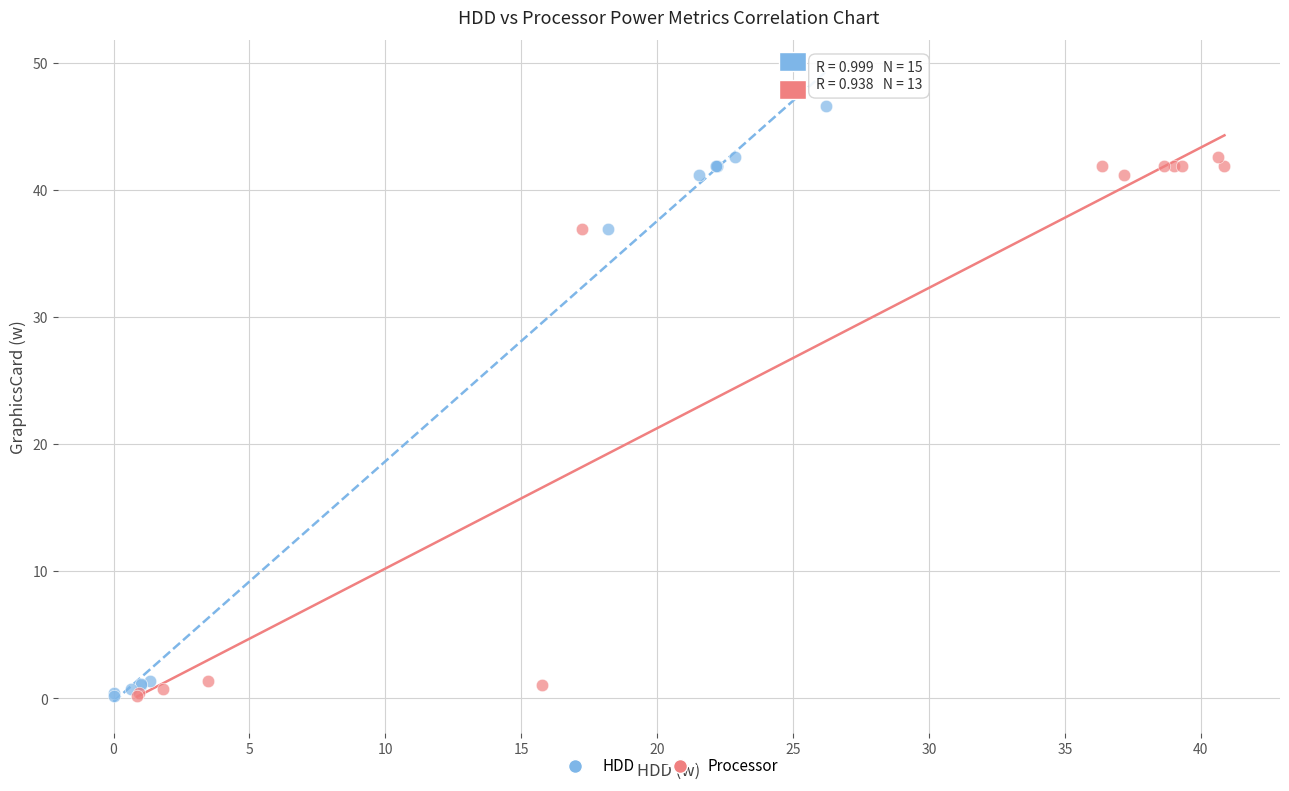

Which series has the widest spread of Y values?

HDD